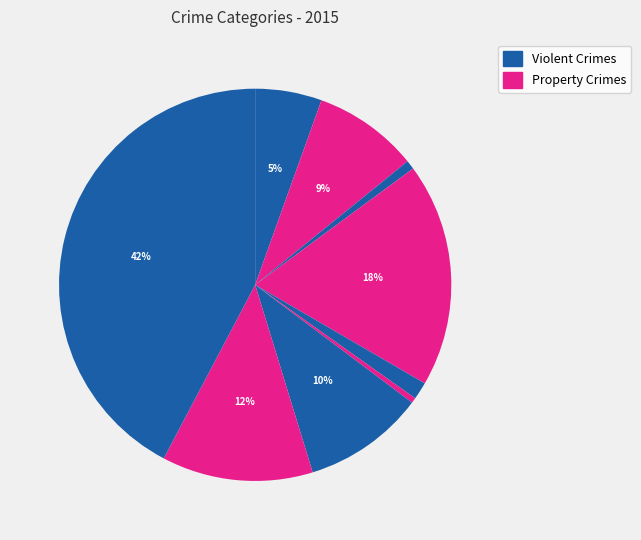

Count the number of slices in the pie.

9